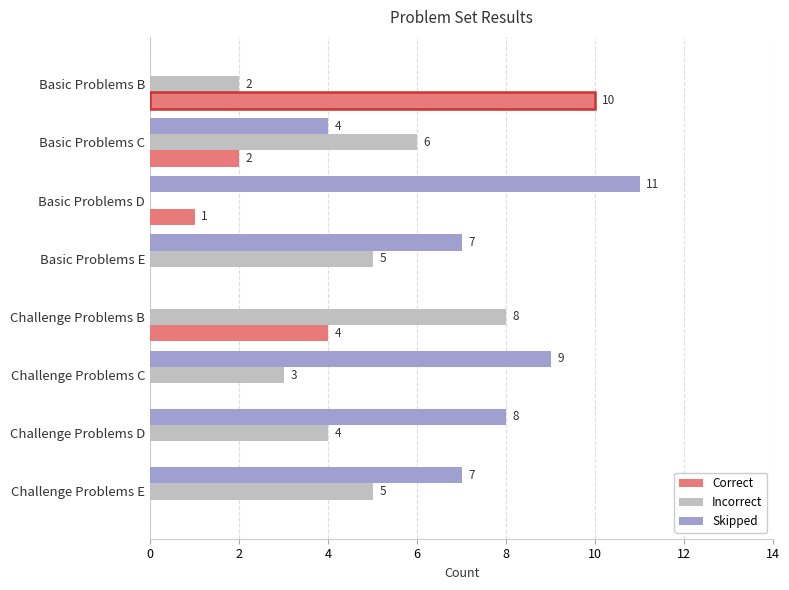

Between Basic Problems D and Challenge Problems D, which series saw the biggest shift?

Incorrect